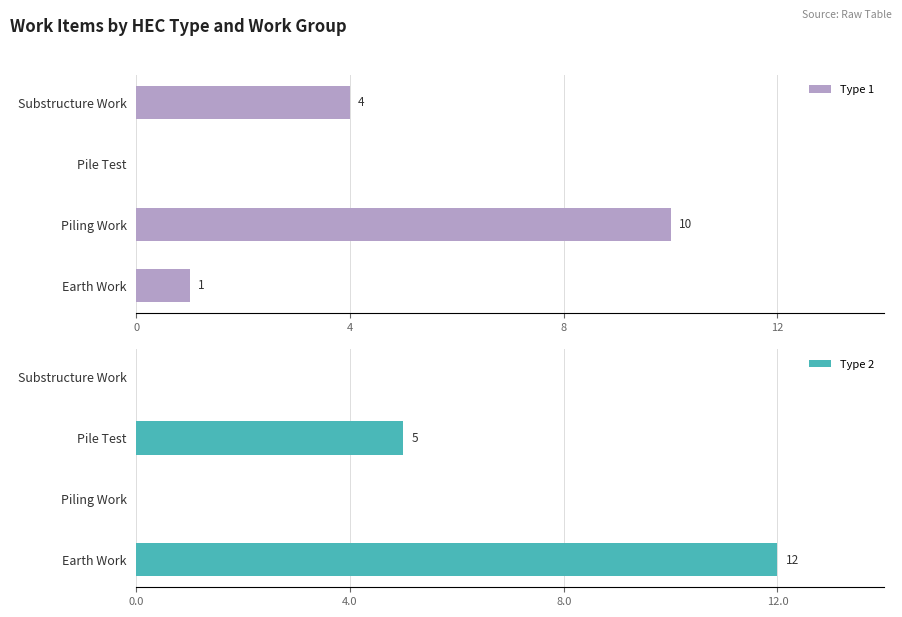

Rank the series by their average value, from highest to lowest.

Type 2, Type 1